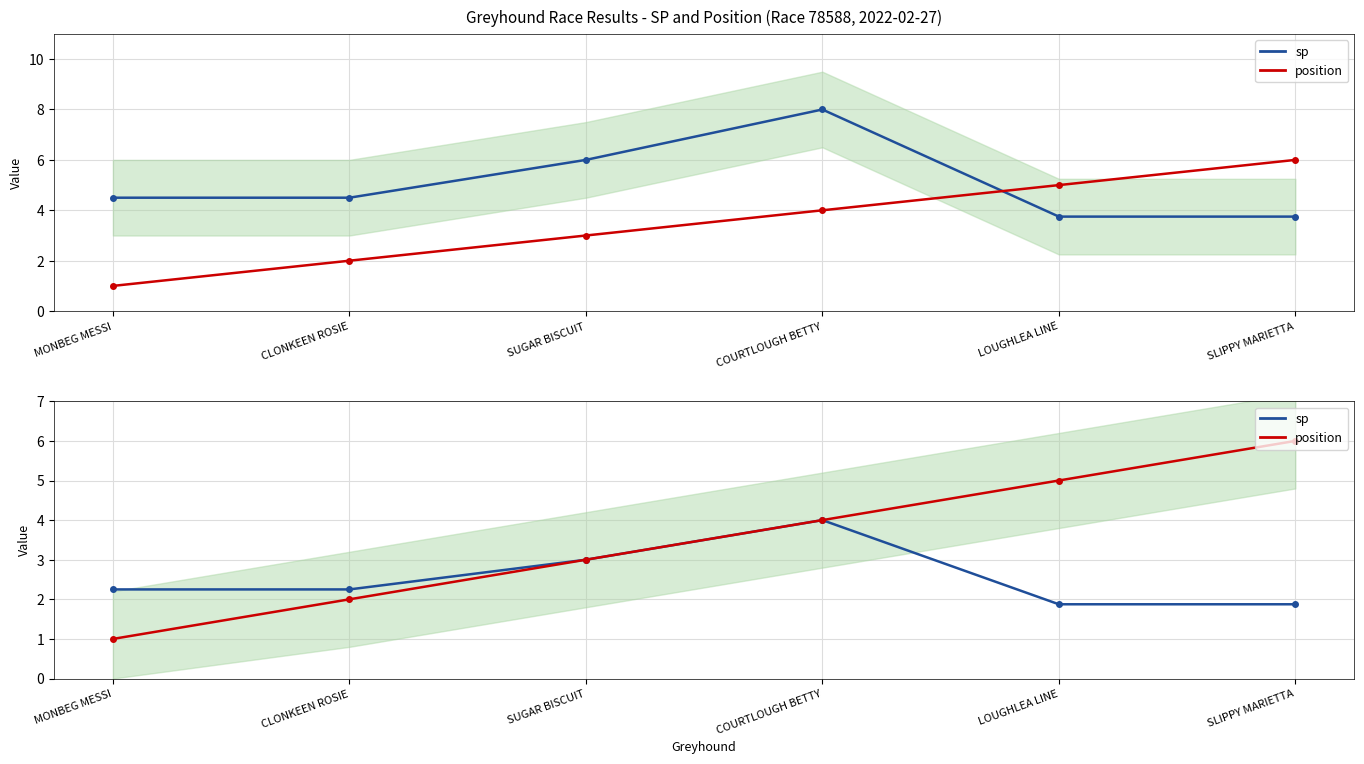

How many sp values are between 1 and 3?

5